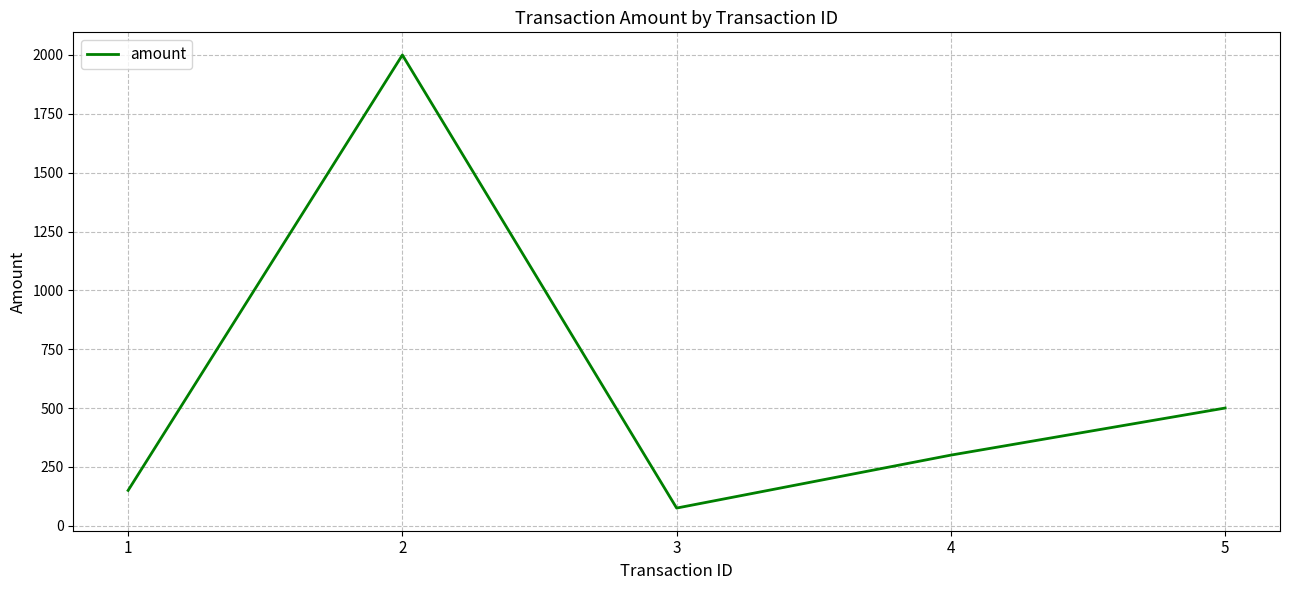

Reading right to left, transcribe all the data shown in this chart.

5=500	4=300	3=75	2=2000	1=150